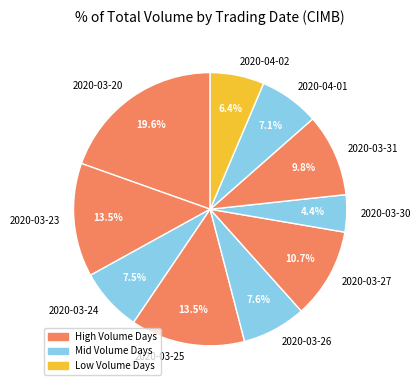

Is there any slice that represents more than half of the pie?

No